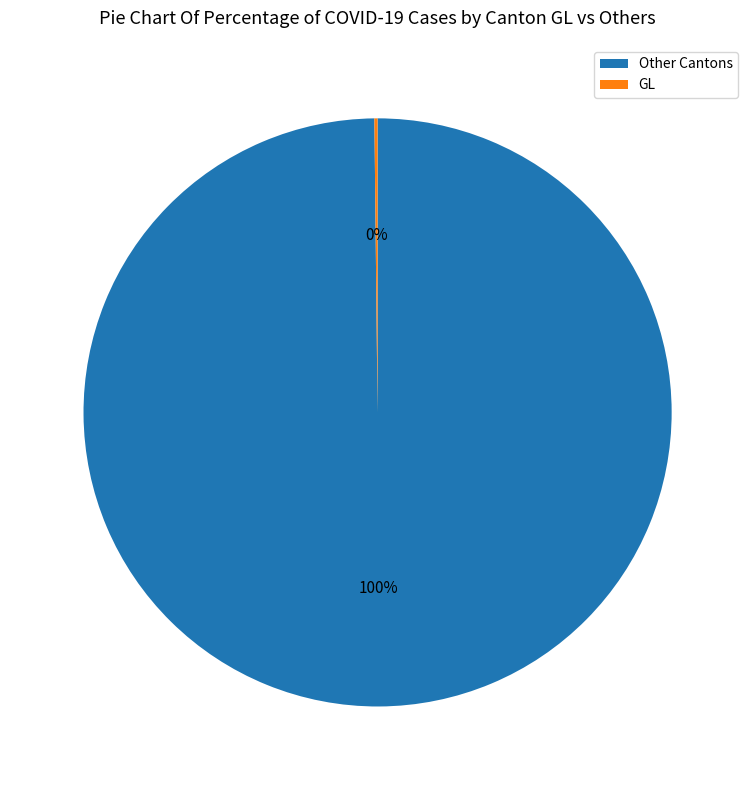

To the nearest percent, what is the average slice percentage?

50%